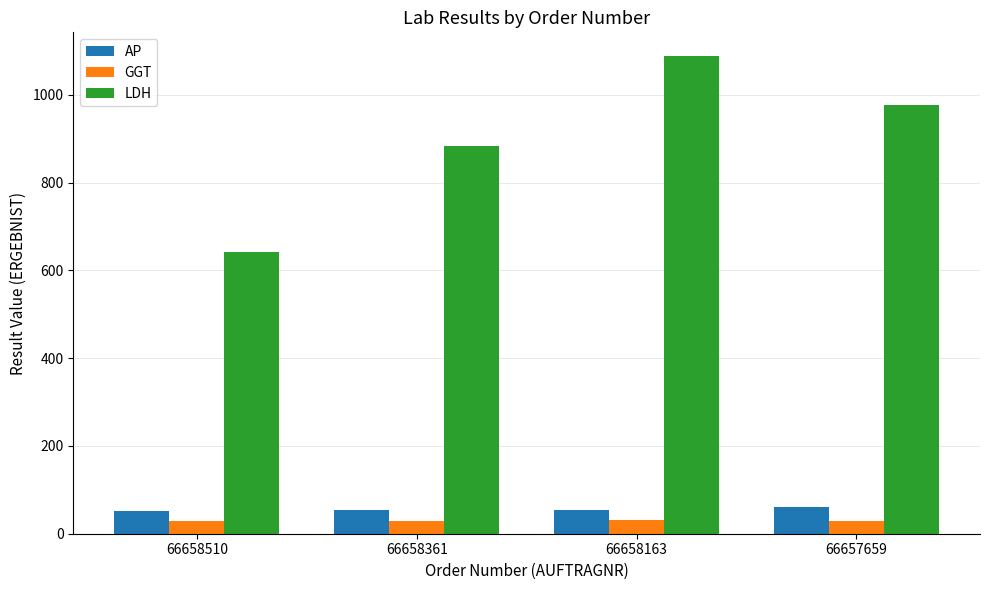

Count the AP values in the range 55 to 61.

3